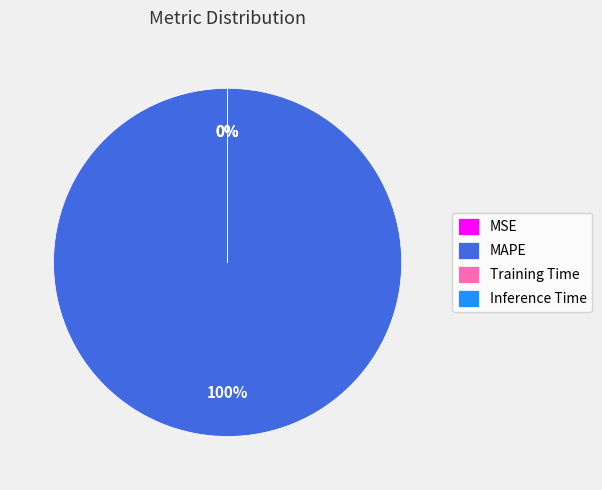

To the nearest percent, what is the average slice percentage?

25%